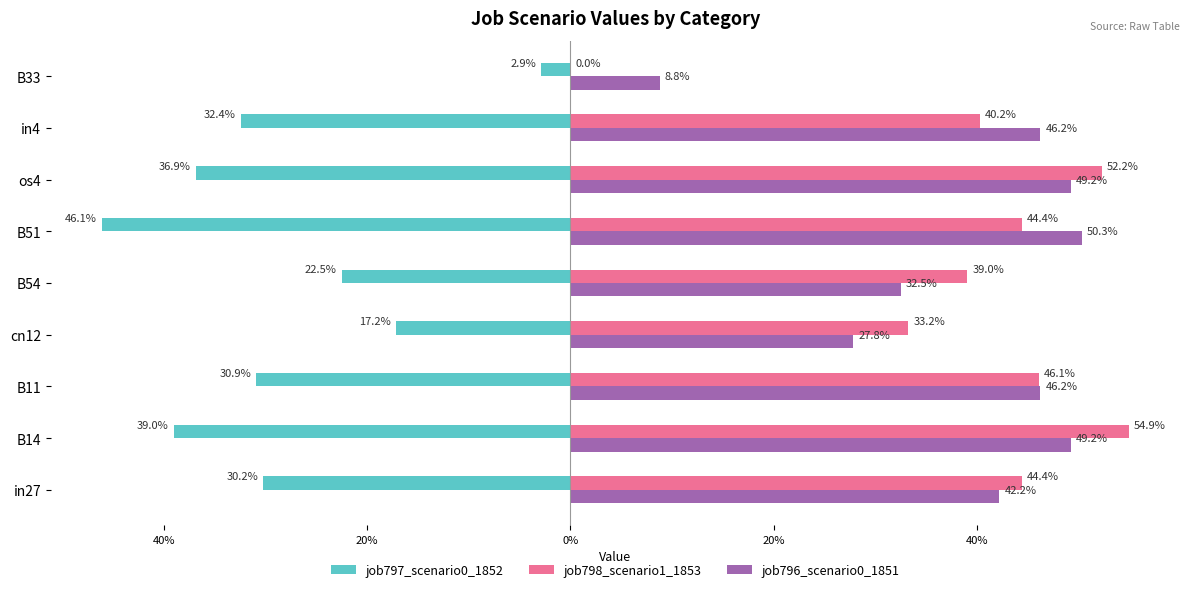

What is the value of the job798_scenario1_1853 bar at the 4th from the left?

0.3